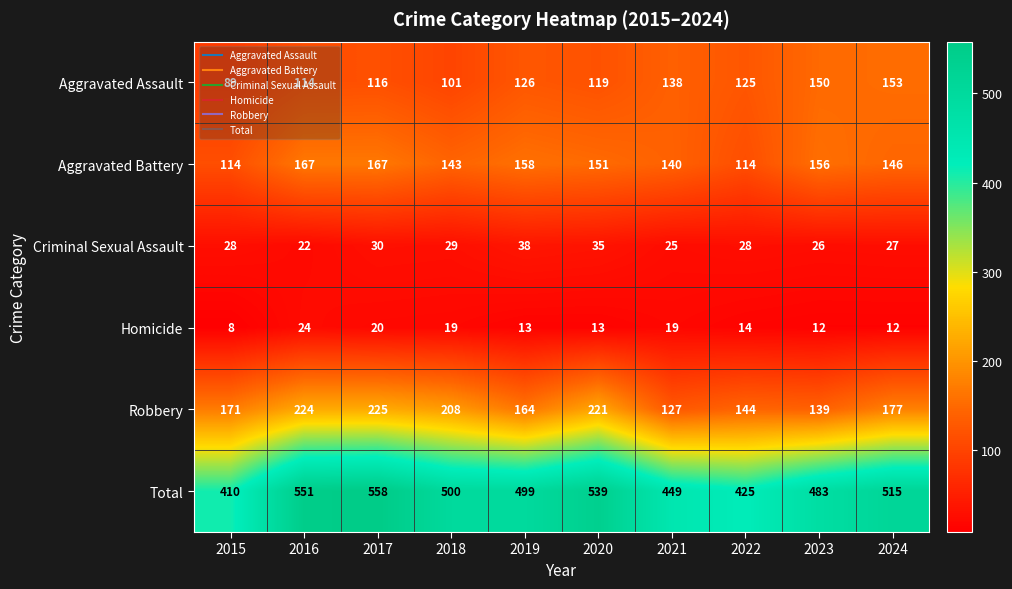

At which category does the chart reach its peak across all series?

2017